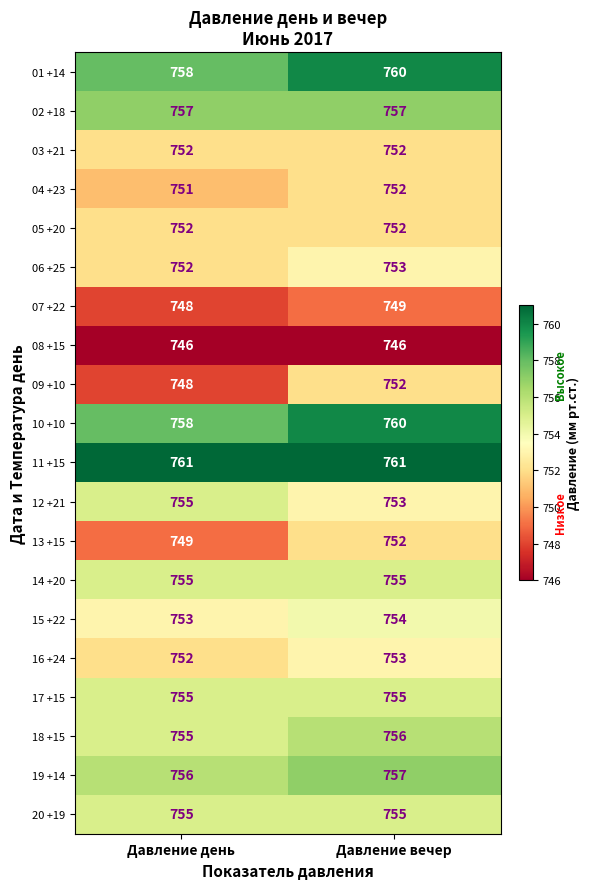

Is it true that 07 +22 equals 504 at Давление день?

False